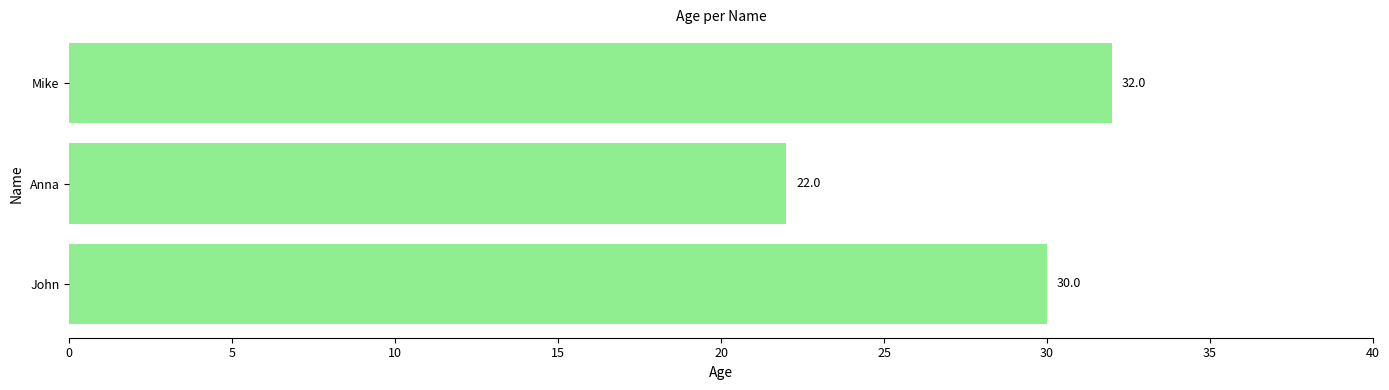

What is the average value?

28